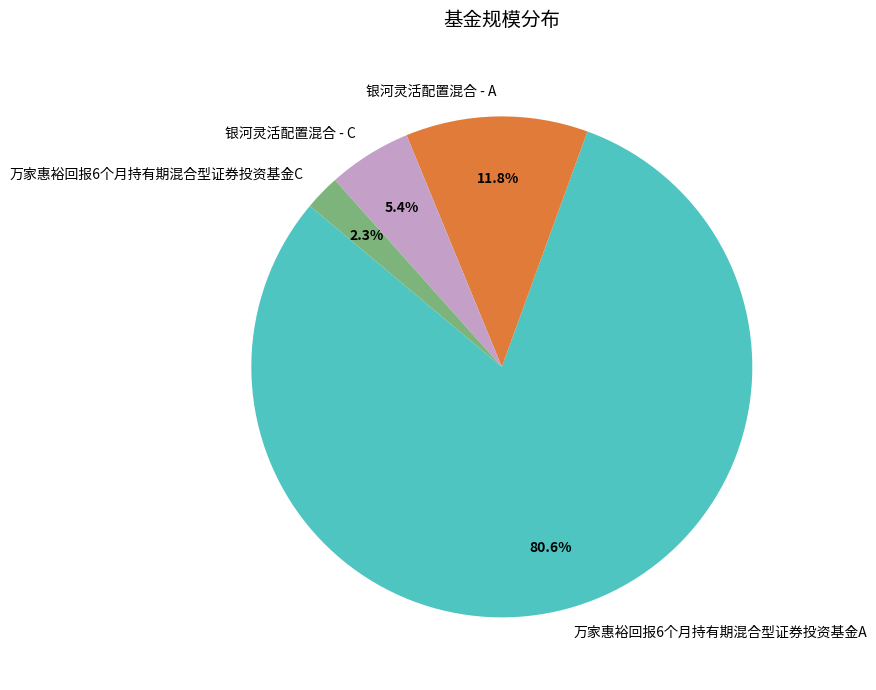

Do 银河灵活配置混合 - A and 万家惠裕回报6个月持有期混合型证券投资基金C together represent more than half of the pie?

No